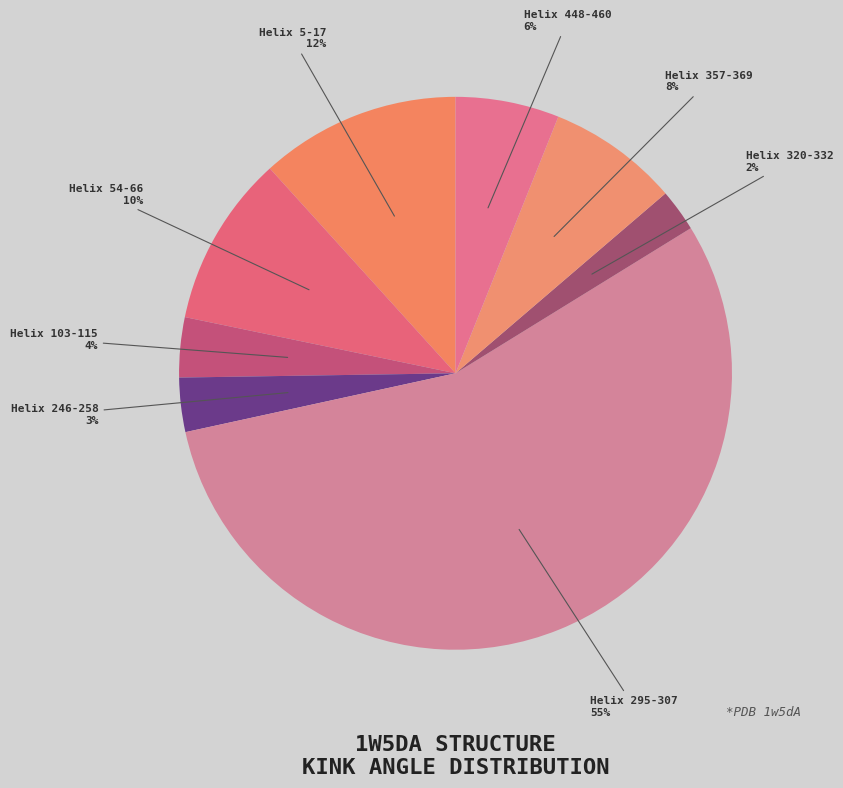

What is the smallest slice in the pie chart?

Helix 320-332